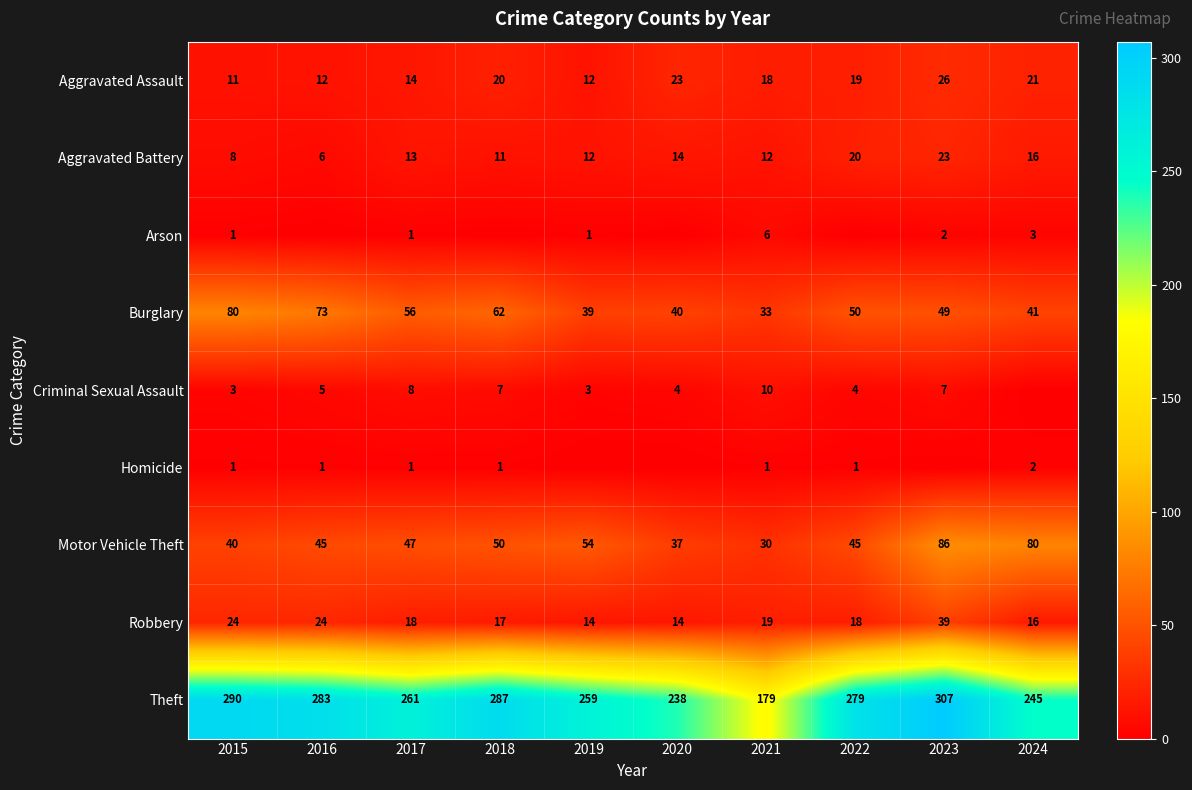

What is the highest value of the Motor Vehicle Theft series?

86